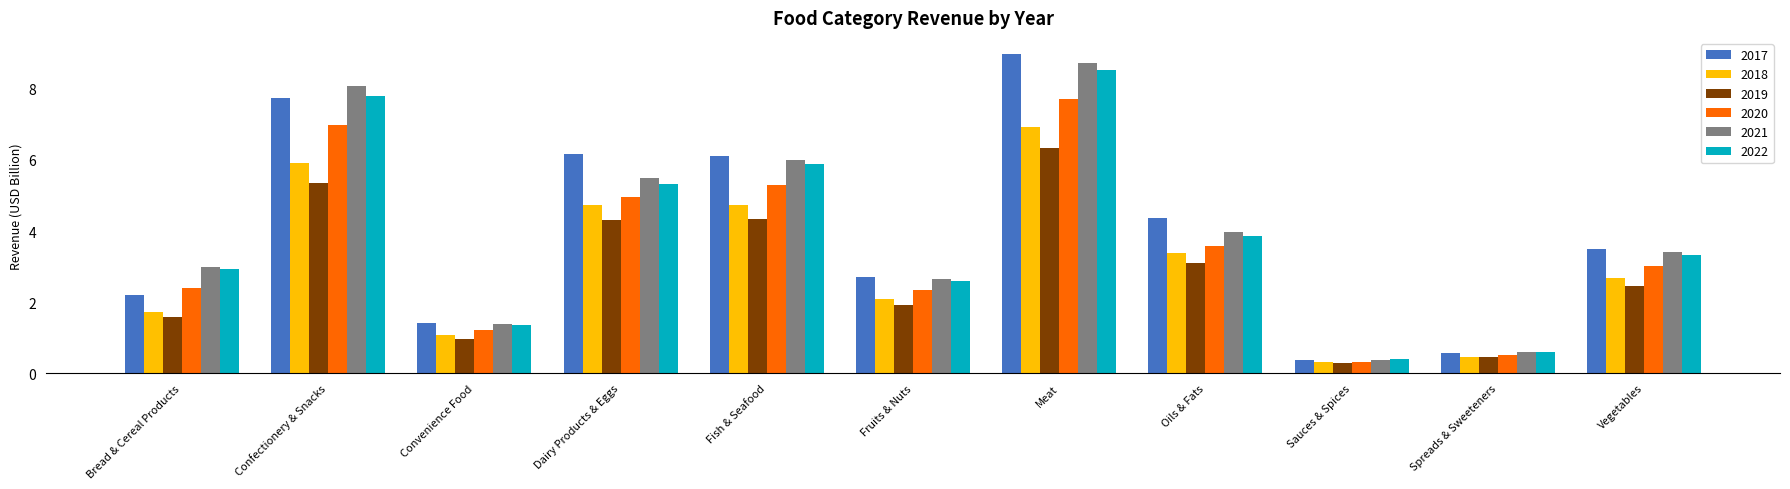

Reading left to right, list all the values displayed in this chart.

2017: 2.2	7.7	1.4	6.2	6.1	2.7	9.0	4.4	0.4	0.6	3.5
2018: 1.7	5.9	1.1	4.7	4.7	2.1	6.9	3.4	0.3	0.5	2.7
2019: 1.6	5.4	1.0	4.3	4.3	1.9	6.3	3.1	0.3	0.5	2.5
2020: 2.4	7.0	1.2	5.0	5.3	2.3	7.7	3.6	0.3	0.5	3.0
2021: 3.0	8.1	1.4	5.5	6.0	2.7	8.7	4.0	0.4	0.6	3.4
2022: 2.9	7.8	1.4	5.3	5.9	2.6	8.5	3.9	0.4	0.6	3.3